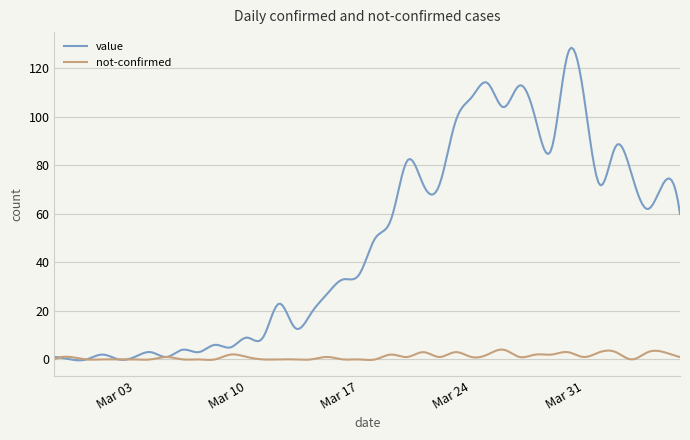

Rank the series by their average value, from lowest to highest.

not-confirmed, value